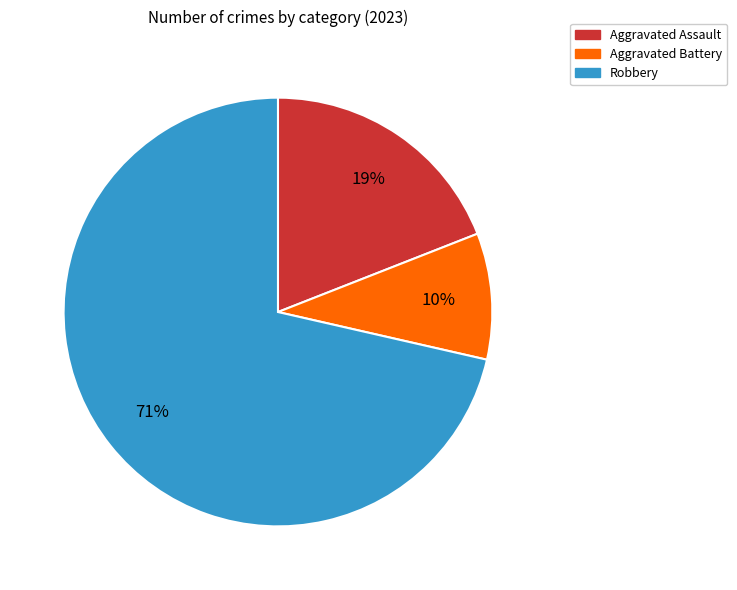

To the nearest percent, what is the average slice percentage?

33%